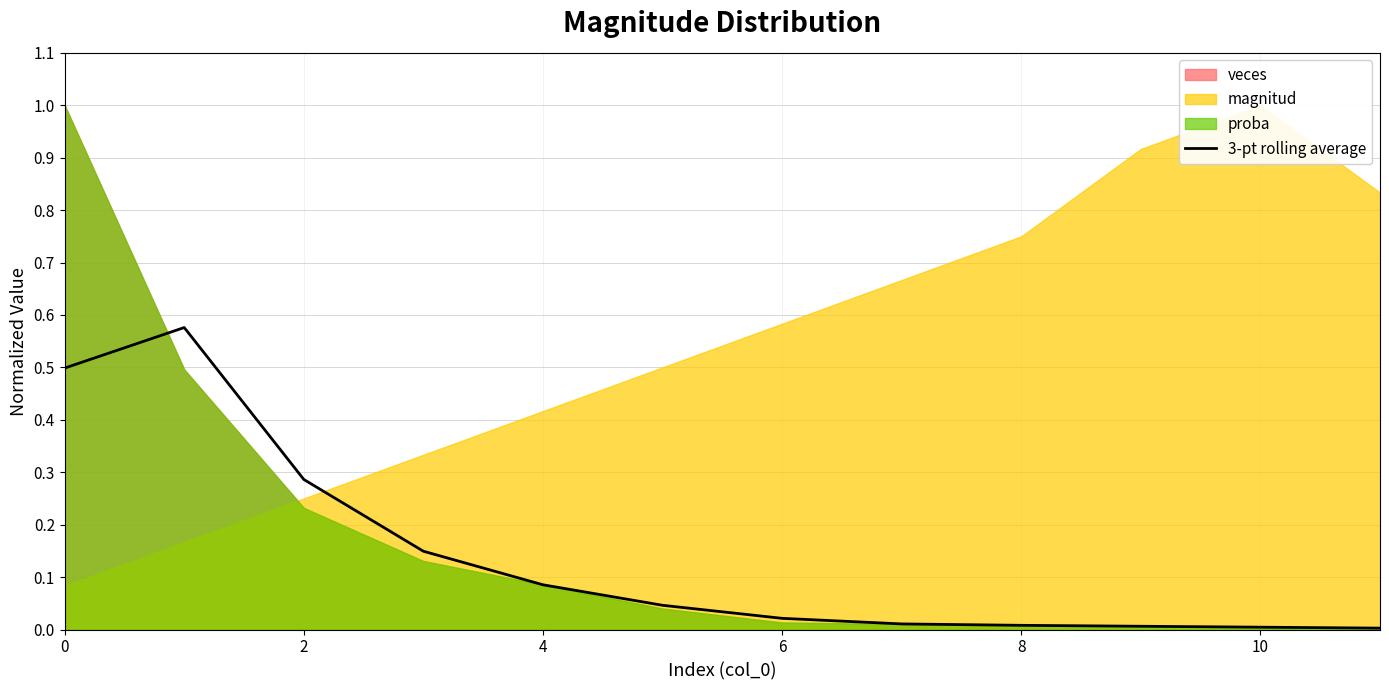

True or false: 3-pt rolling average has a value of 0.2 at 0.

False